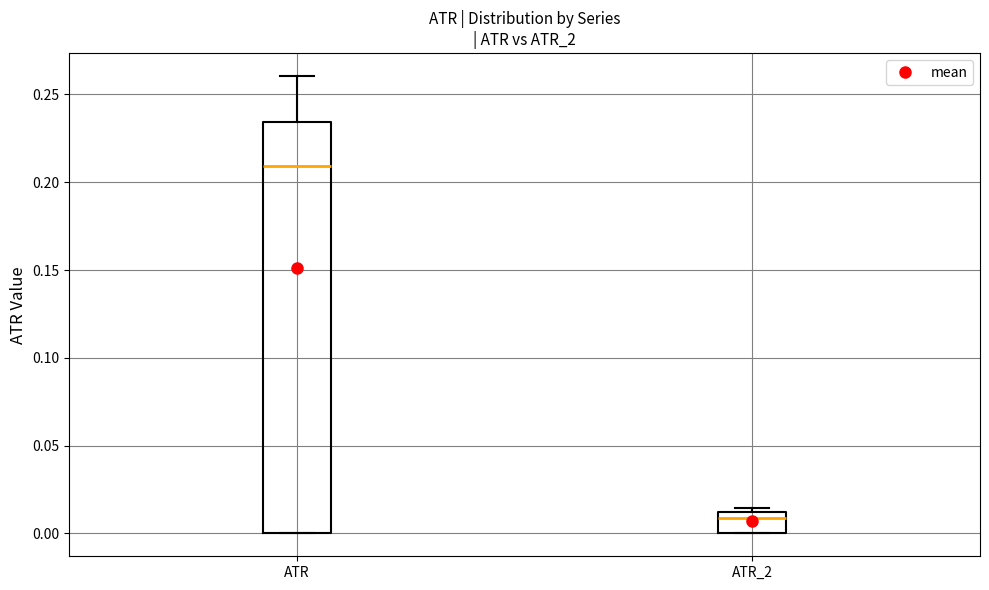

Which box has the lowest median line?

ATR_2